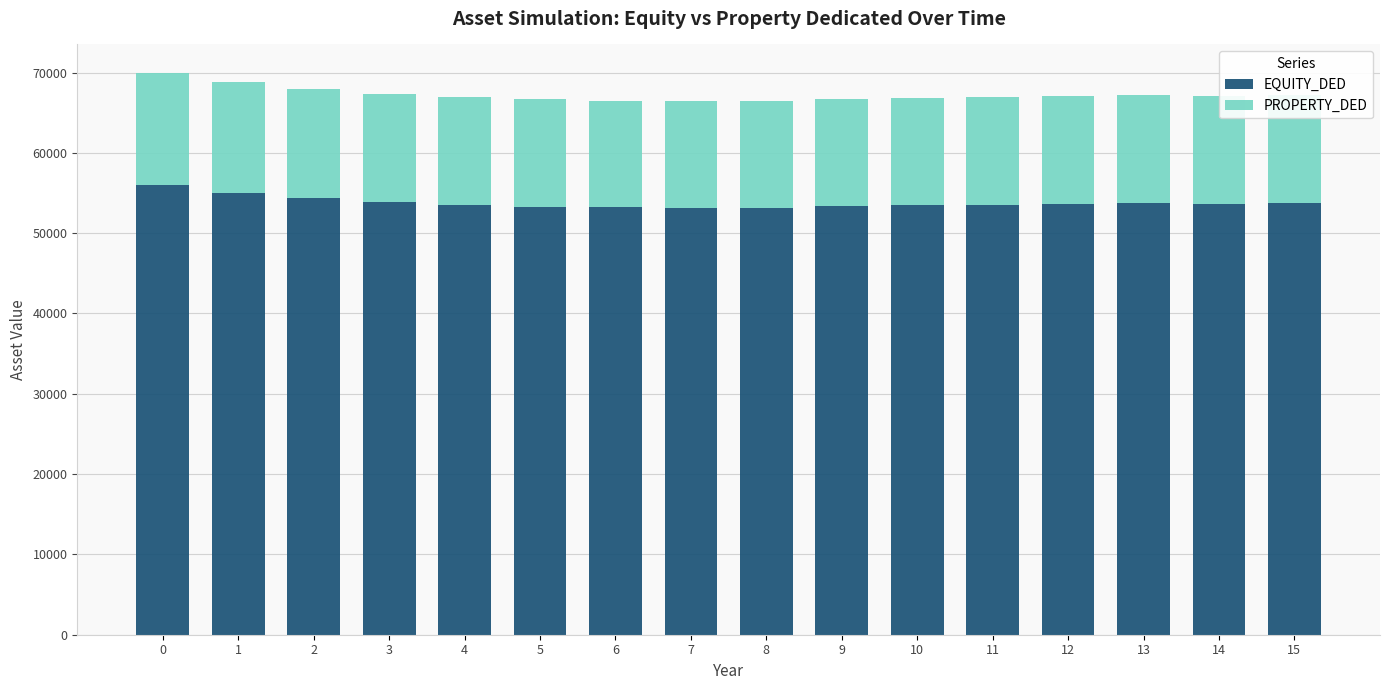

What is the total value across all series at 10?

66818.7